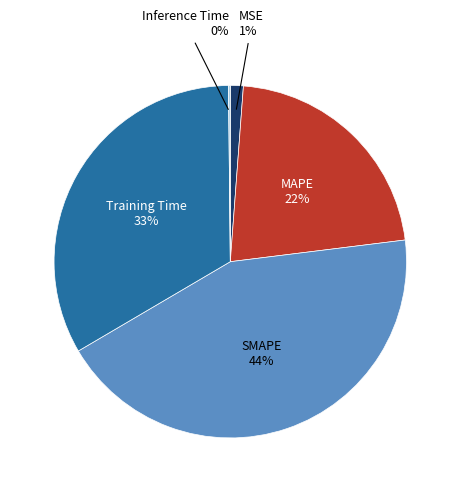

To the nearest percent, what is the average slice percentage?

20%